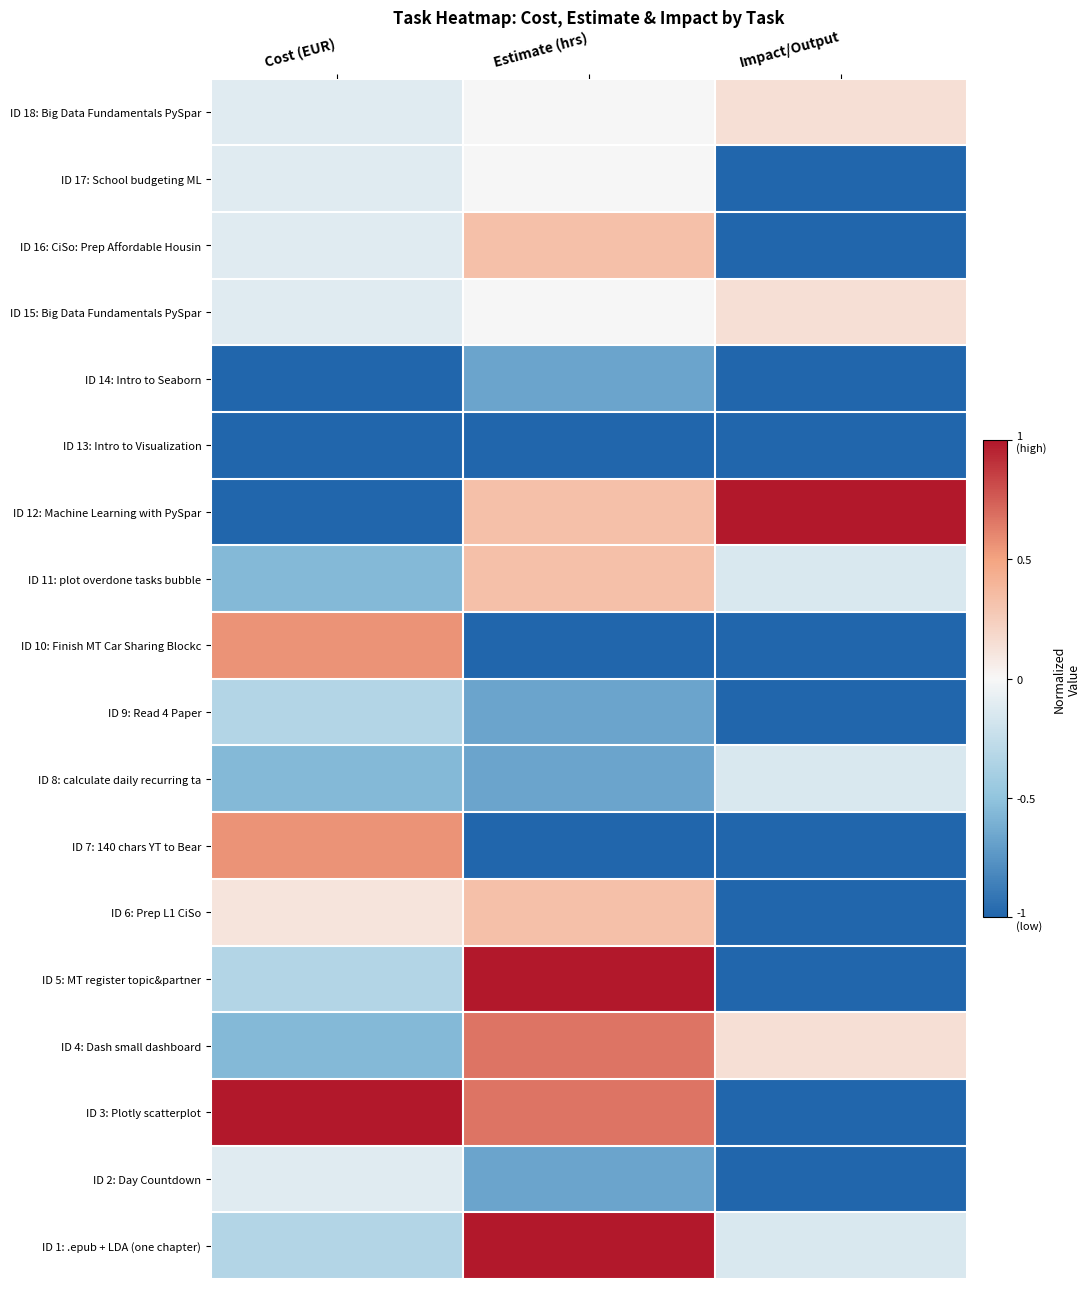

Reading left to right, list all the values displayed in this chart.

ID 18: Big Data Fundamentals PySpar: Cost (EUR)=-0.1	Estimate (hrs)=0.0	Impact/Output=0.1
ID 17: School budgeting ML: Cost (EUR)=-0.1	Estimate (hrs)=0.0	Impact/Output=-1.0
ID 16: CiSo: Prep Affordable Housin: Cost (EUR)=-0.1	Estimate (hrs)=0.3	Impact/Output=-1.0
ID 15: Big Data Fundamentals PySpar: Cost (EUR)=-0.1	Estimate (hrs)=0.0	Impact/Output=0.1
ID 14: Intro to Seaborn: Cost (EUR)=-1.0	Estimate (hrs)=-0.7	Impact/Output=-1.0
ID 13: Intro to Visualization: Cost (EUR)=-1.0	Estimate (hrs)=-1.0	Impact/Output=-1.0
ID 12: Machine Learning with PySpar: Cost (EUR)=-1.0	Estimate (hrs)=0.3	Impact/Output=1.0
ID 11: plot overdone tasks bubble: Cost (EUR)=-0.6	Estimate (hrs)=0.3	Impact/Output=-0.1
ID 10: Finish MT Car Sharing Blockc: Cost (EUR)=0.6	Estimate (hrs)=-1.0	Impact/Output=-1.0
ID 9: Read 4 Paper: Cost (EUR)=-0.3	Estimate (hrs)=-0.7	Impact/Output=-1.0
ID 8: calculate daily recurring ta: Cost (EUR)=-0.6	Estimate (hrs)=-0.7	Impact/Output=-0.1
ID 7: 140 chars YT to Bear: Cost (EUR)=0.6	Estimate (hrs)=-1.0	Impact/Output=-1.0
ID 6: Prep L1 CiSo: Cost (EUR)=0.1	Estimate (hrs)=0.3	Impact/Output=-1.0
ID 5: MT register topic&partner: Cost (EUR)=-0.3	Estimate (hrs)=1.0	Impact/Output=-1.0
ID 4: Dash small dashboard: Cost (EUR)=-0.6	Estimate (hrs)=0.7	Impact/Output=0.1
ID 3: Plotly scatterplot: Cost (EUR)=1.0	Estimate (hrs)=0.7	Impact/Output=-1.0
ID 2: Day Countdown: Cost (EUR)=-0.1	Estimate (hrs)=-0.7	Impact/Output=-1.0
ID 1: .epub + LDA (one chapter): Cost (EUR)=-0.3	Estimate (hrs)=1.0	Impact/Output=-0.1